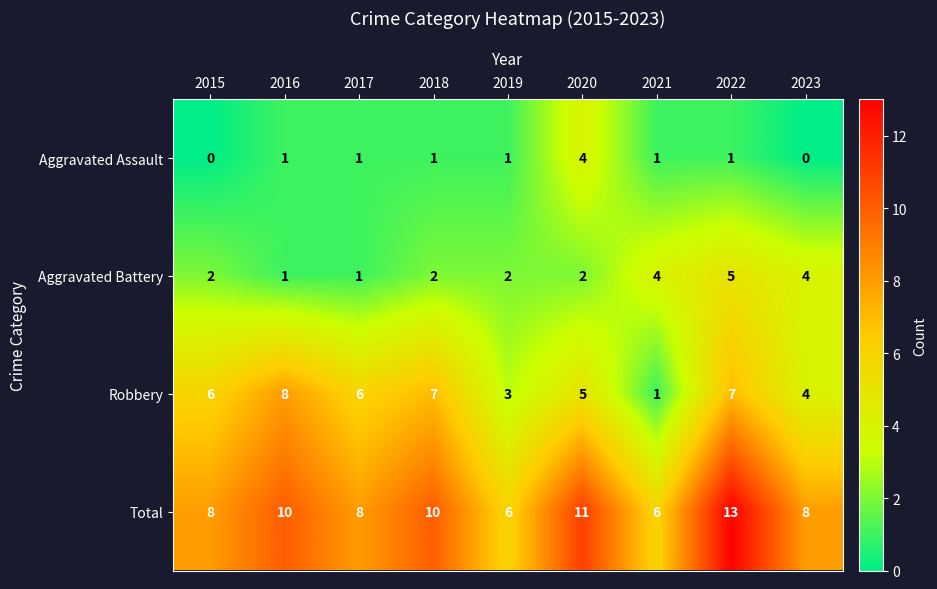

Where is Robbery nearest to the value 4?

2023